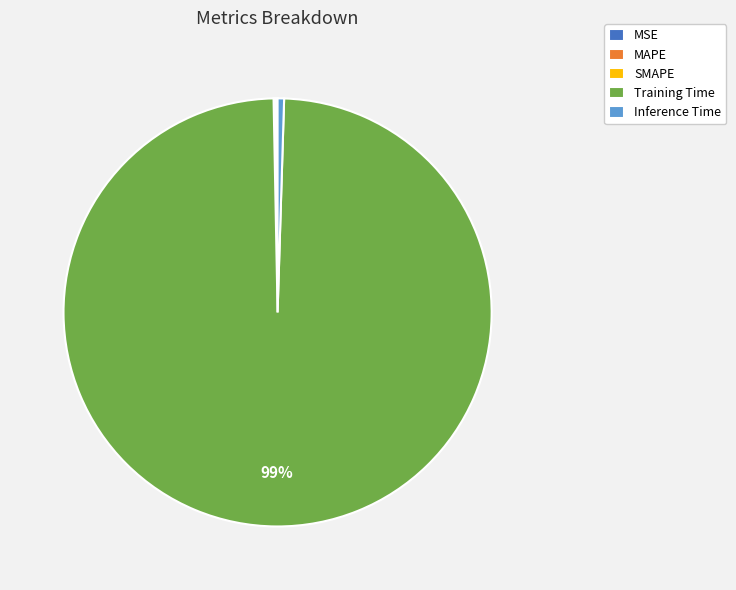

What is the largest slice in the pie chart?

Training Time